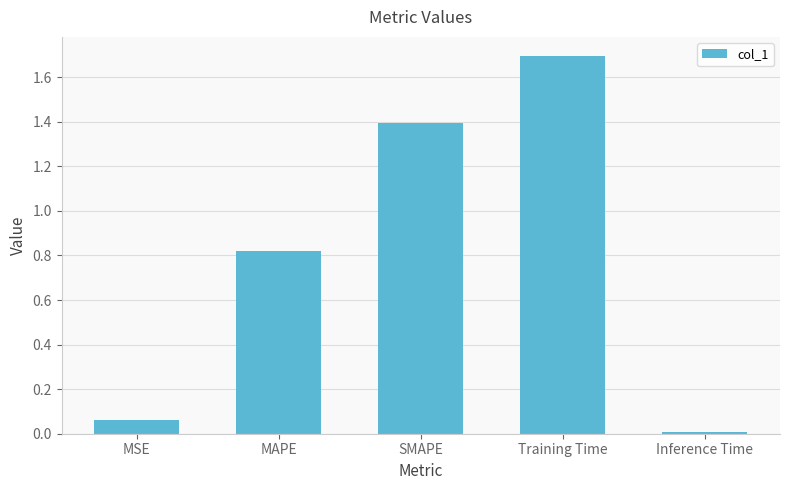

Rank the categories by value from highest to lowest.

Training Time, SMAPE, MAPE, MSE, Inference Time